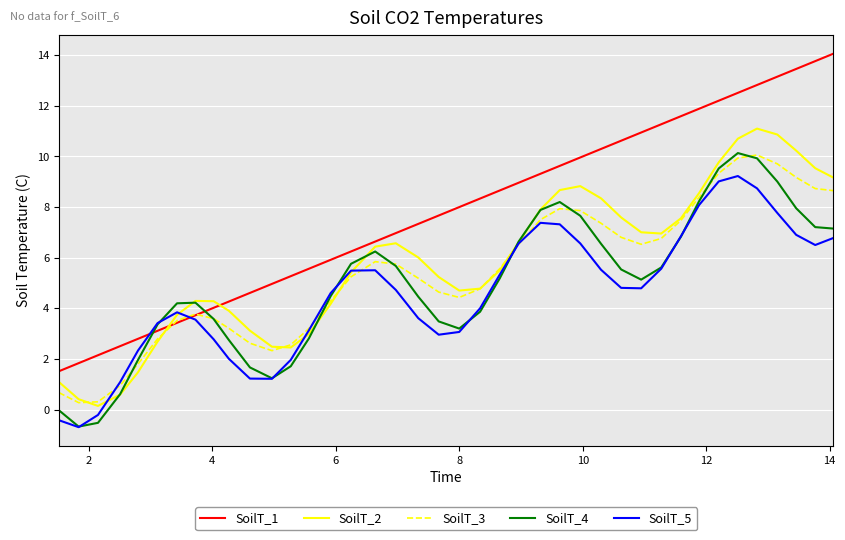

Which series has the largest total across all categories?

SoilT_1